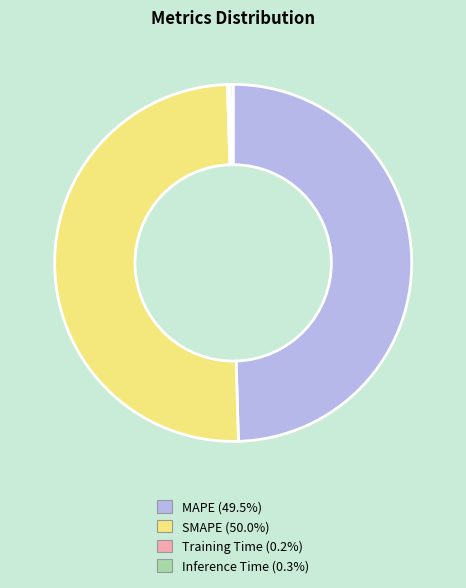

Is MAPE the majority of the pie?

No